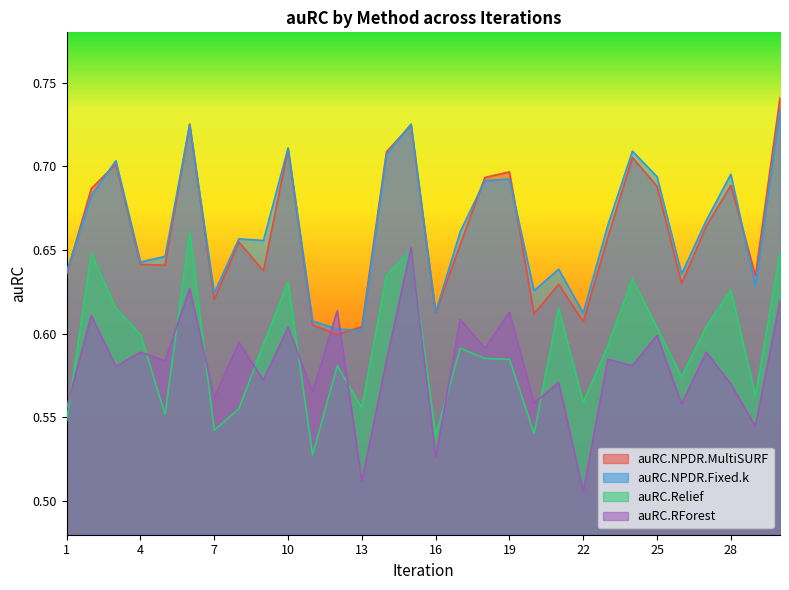

True or false: auRC.RForest and auRC.Relief intersect in this chart.

True